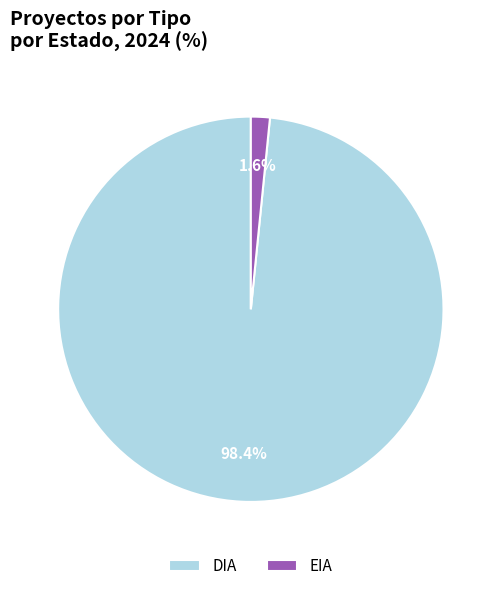

Which slice represents more than half of the pie?

DIA